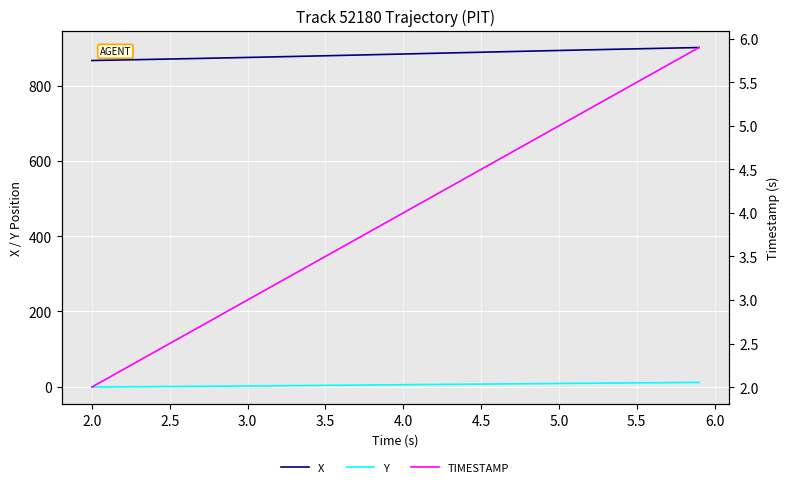

The value of X at 3.0 is 209.3. True or false?

False